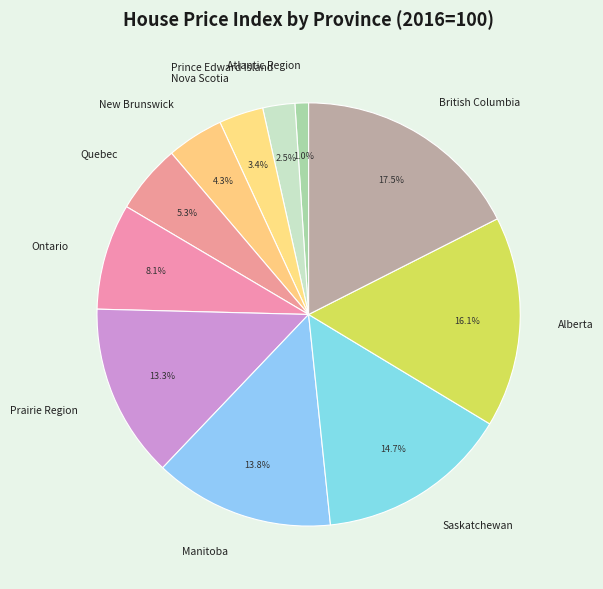

Does Quebec represent more than half of the total?

No